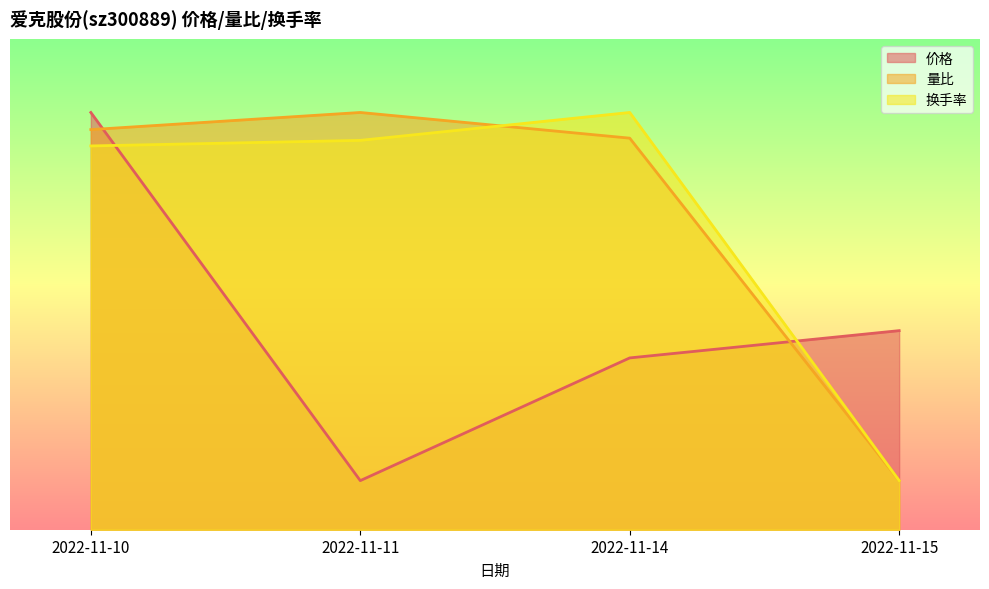

How many interior local valleys does the 价格 series have?

1